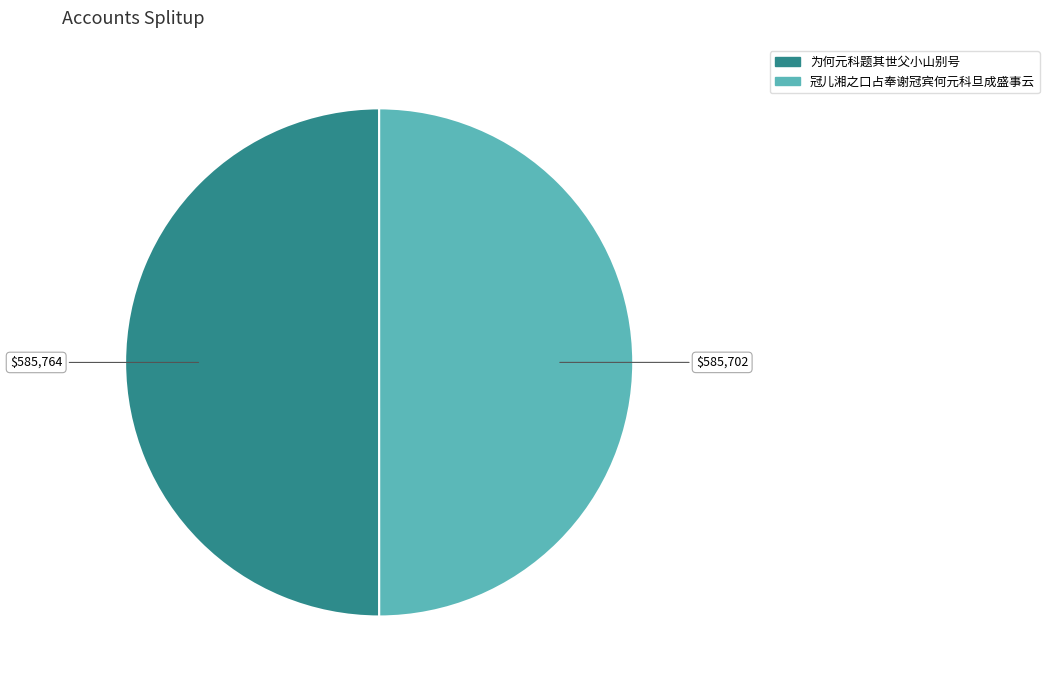

Do 为何元科题其世父小山别号 and 冠儿湘之口占奉谢冠宾何元科旦成盛事云 together represent more than half of the pie?

Yes